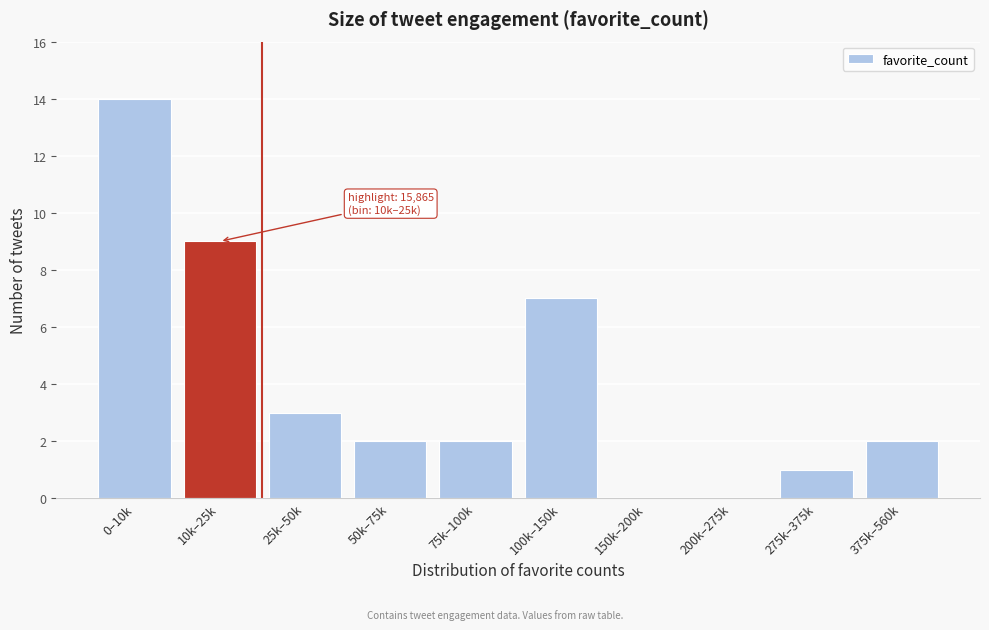

Reading right to left, extract all data points from this chart.

375k–560k=2	275k–375k=1	200k–275k=0	150k–200k=0	100k–150k=7	75k–100k=2	50k–75k=2	25k–50k=3	10k–25k=9	0–10k=14